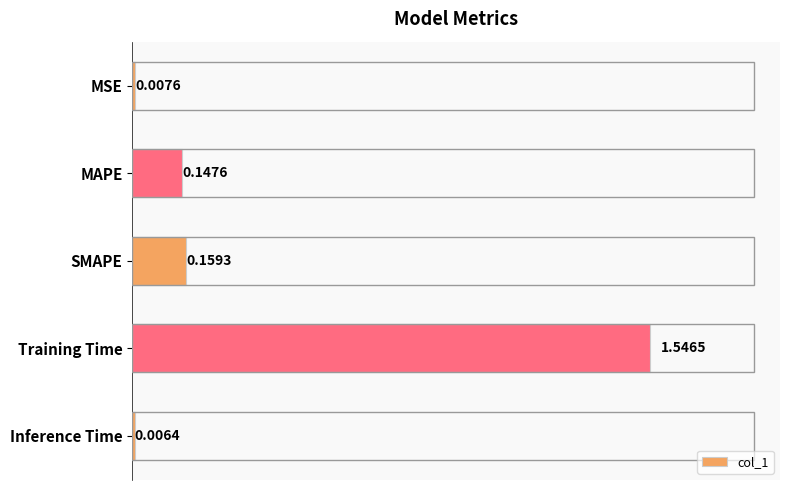

What is the sum of the values at Training Time and Inference Time?

1.6